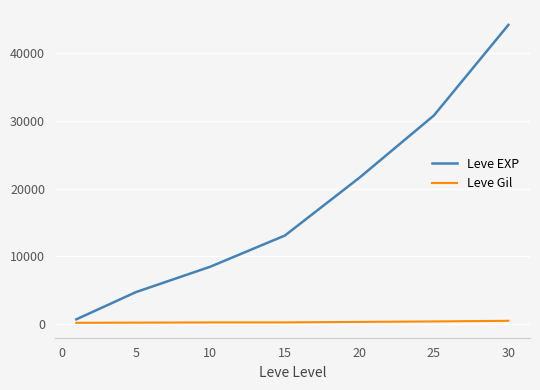

What is the maximum value shown in the chart?

44230